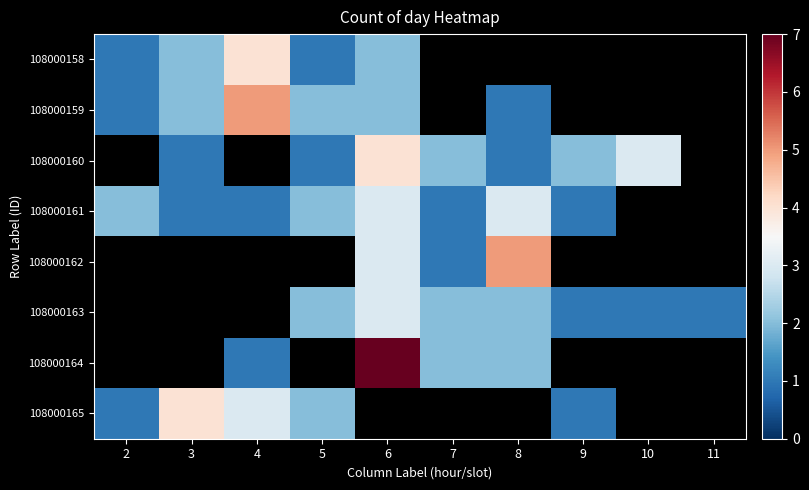

Is it true that 108000165 equals 1.0 at 2?

True